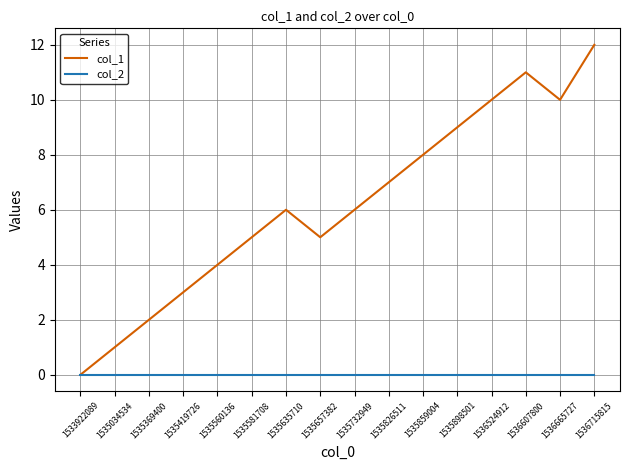

True or false: col_2 has a value of 0 at 1536524912.

True